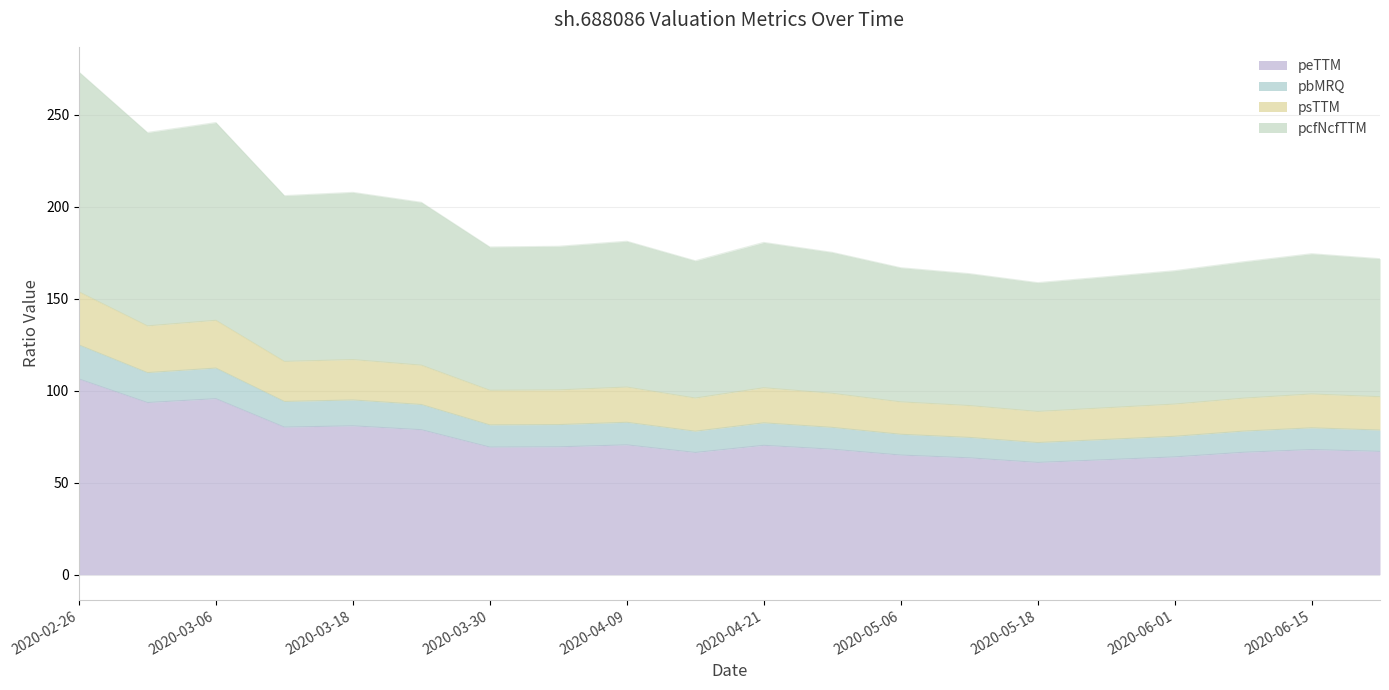

At which label does peTTM reach its peak?

2020-02-26